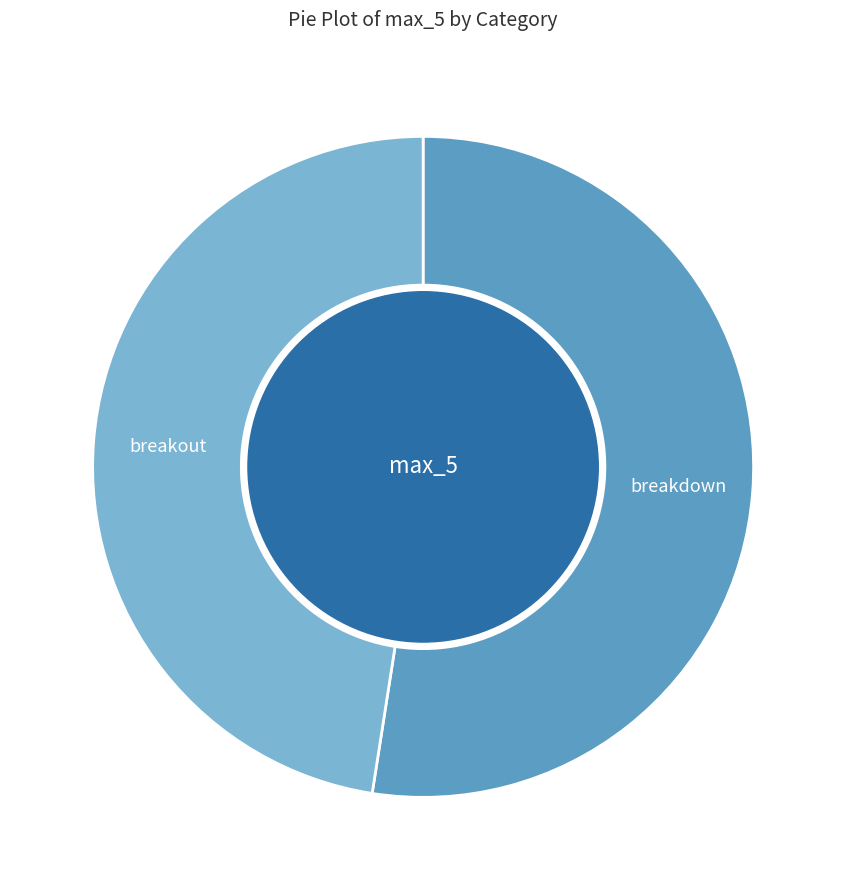

Is there any slice that represents more than half of the pie?

Yes